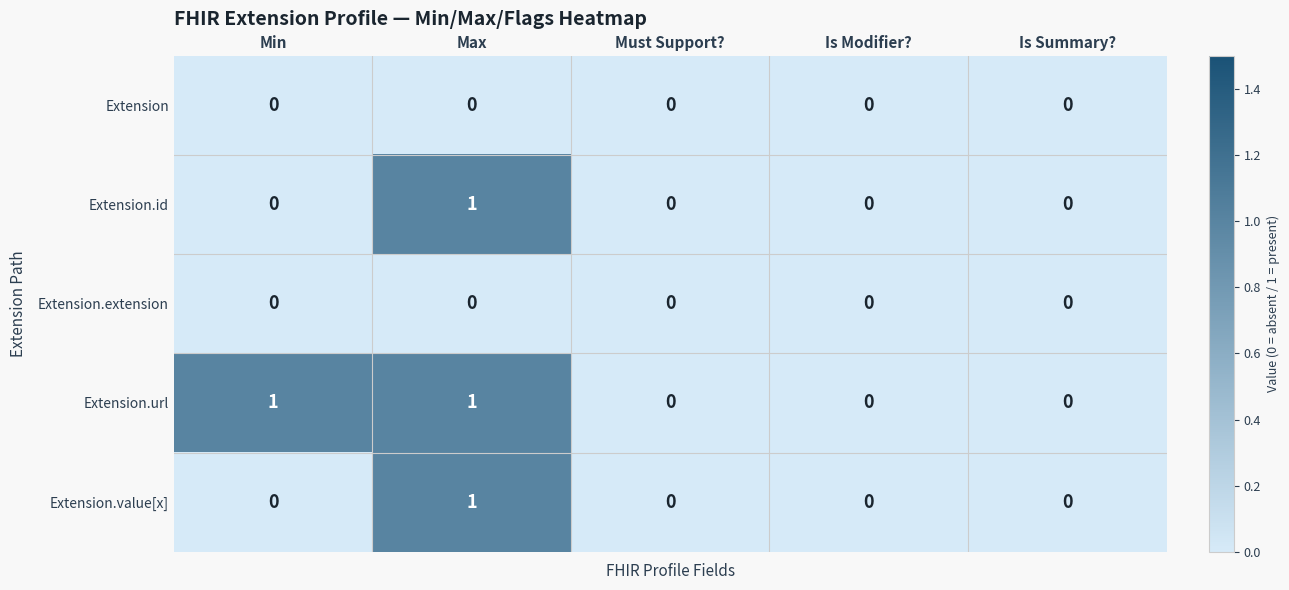

True or false: Extension.id has a value of 0 at Is Summary?.

True